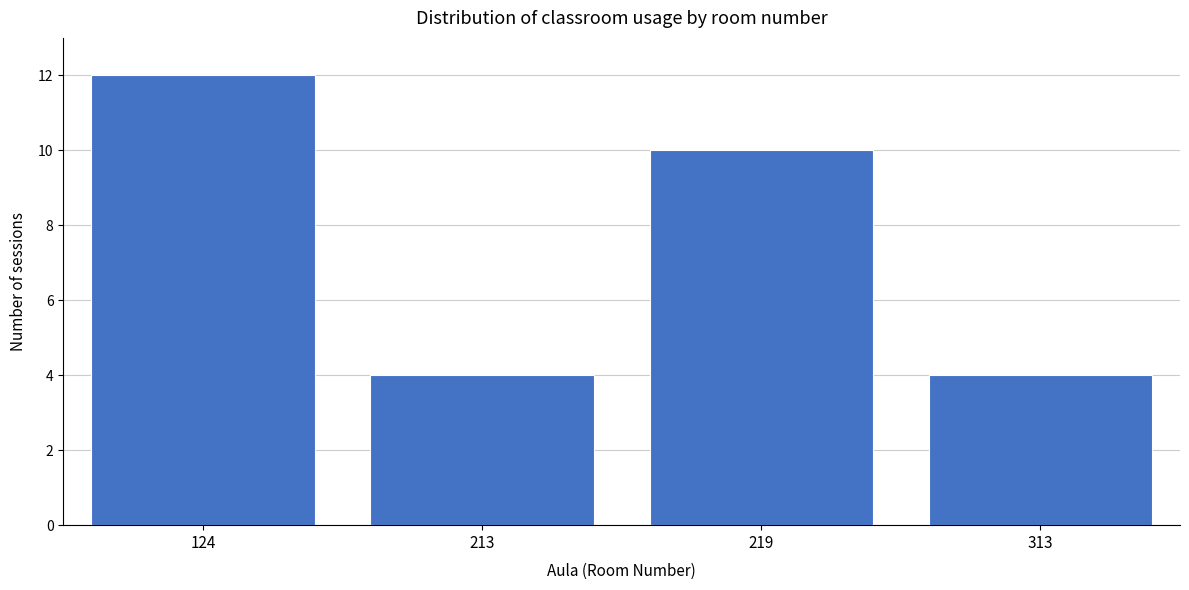

Reading left to right, what are all the values shown in this chart?

124=12	213=4	219=10	313=4